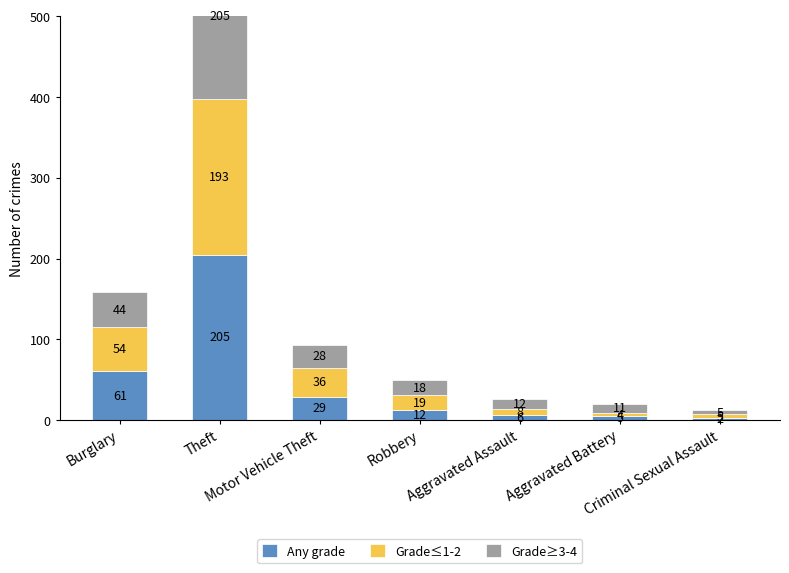

Which has a higher value, Theft or Aggravated Battery?

Theft